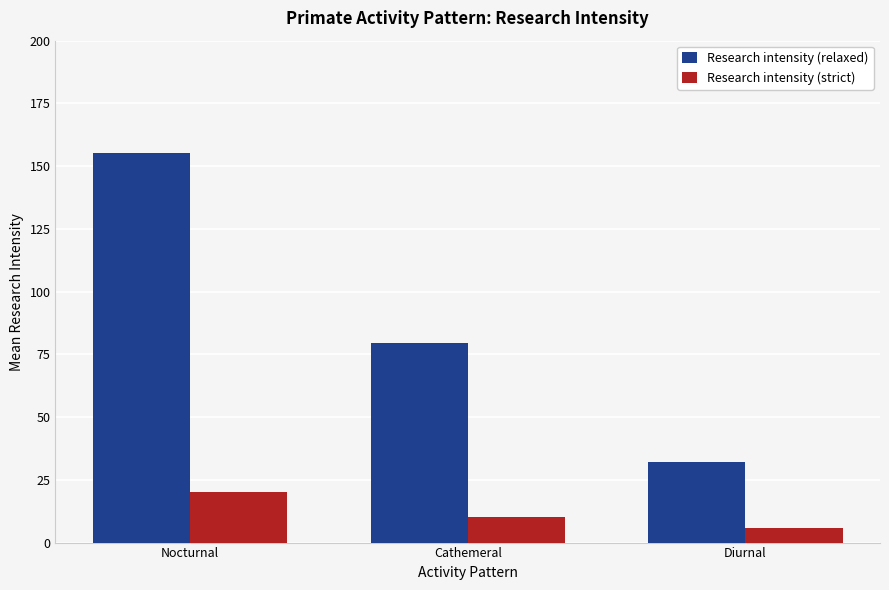

Reading left to right, transcribe all the data shown in this chart.

Research intensity (relaxed): Nocturnal=155.2	Cathemeral=79.6	Diurnal=32.1
Research intensity (strict): Nocturnal=20.3	Cathemeral=10.2	Diurnal=5.8